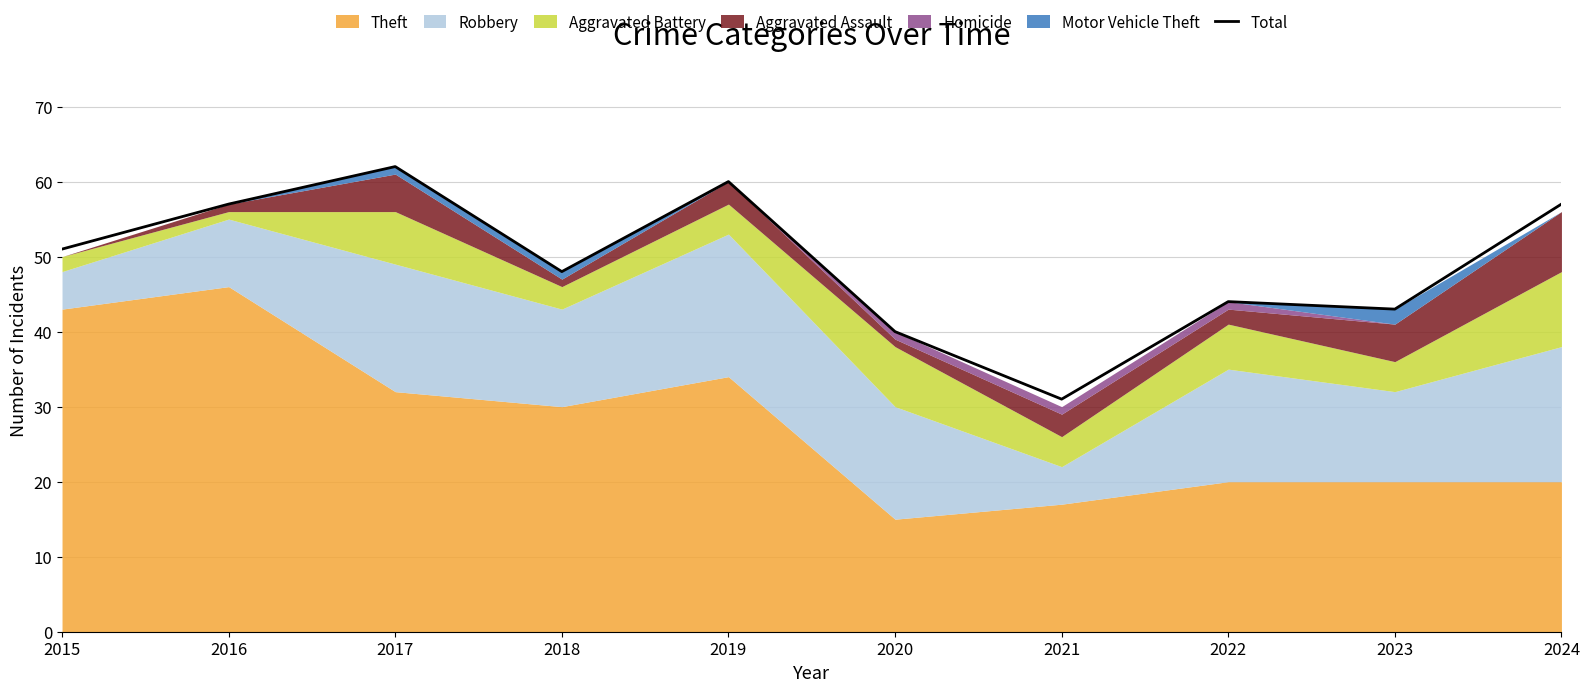

Where does the data first go above 51?

2016